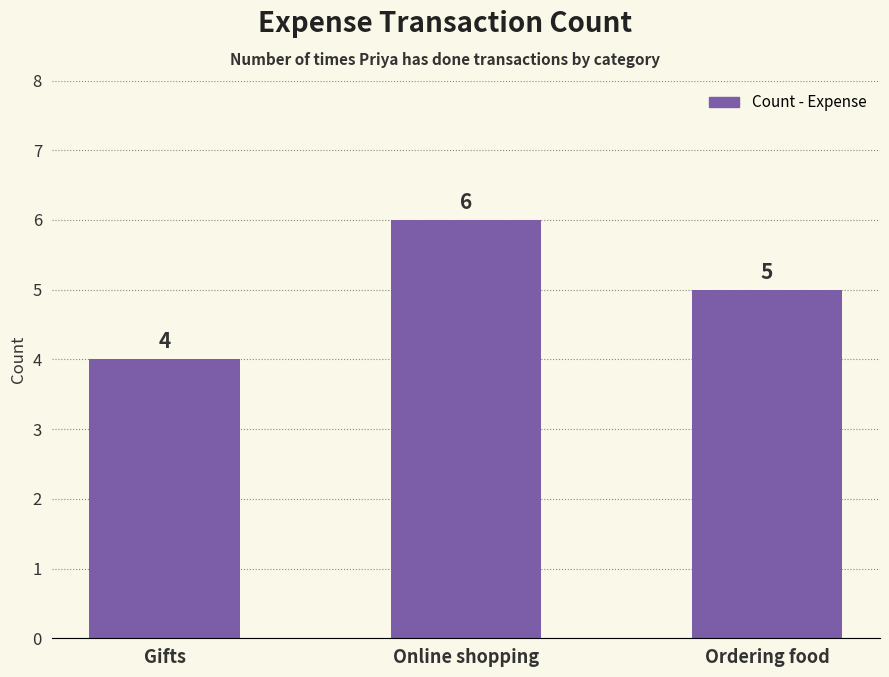

Which label corresponds to the largest value in the chart?

Online shopping